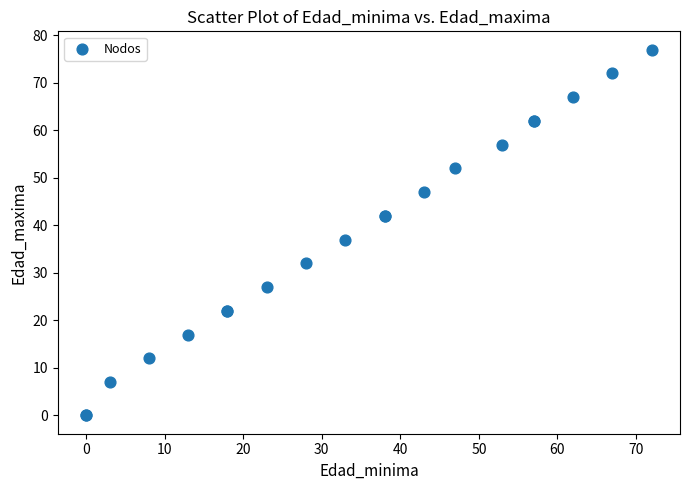

What Y value in the scatter plot is closest to 38?

37